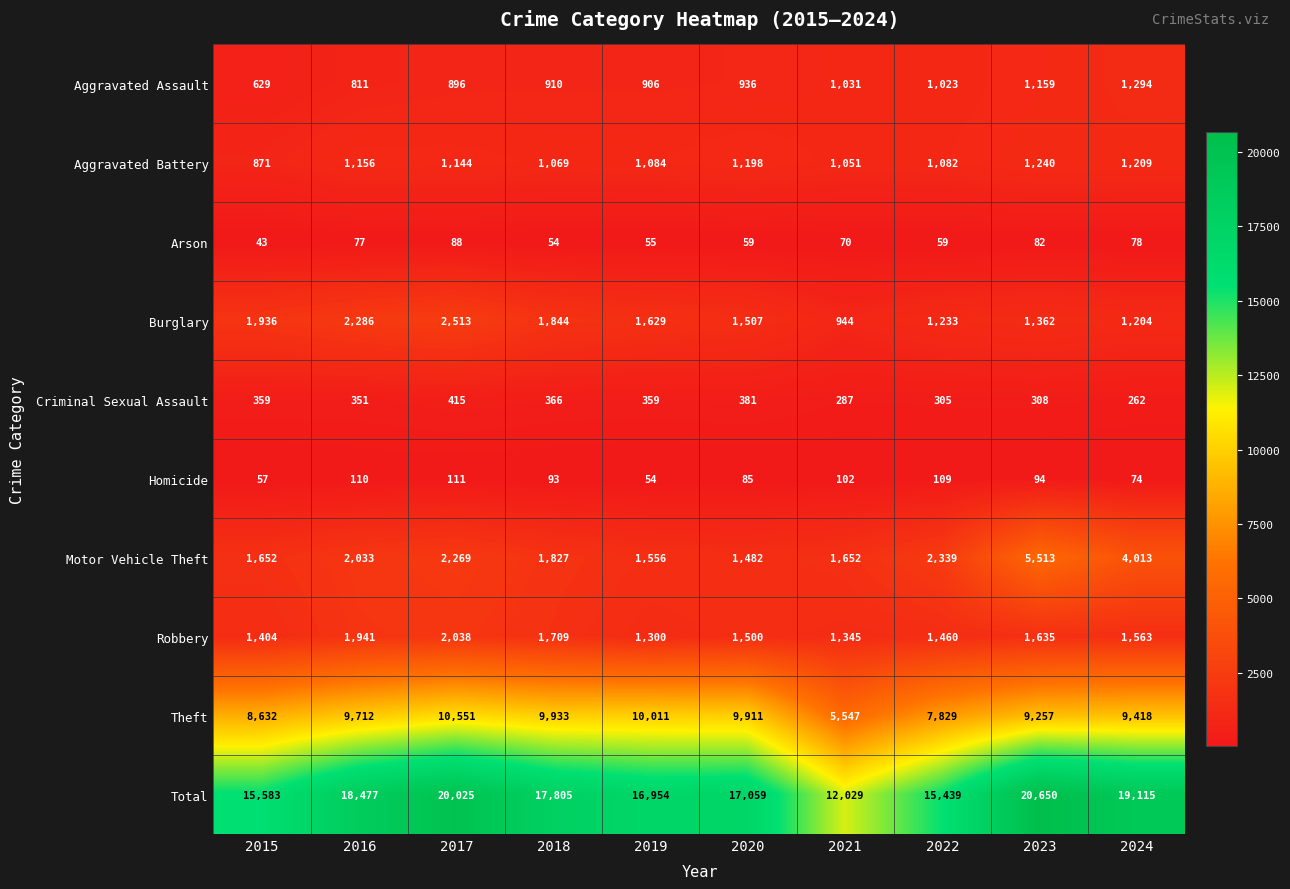

What is the highest value of the Aggravated Assault series?

1294